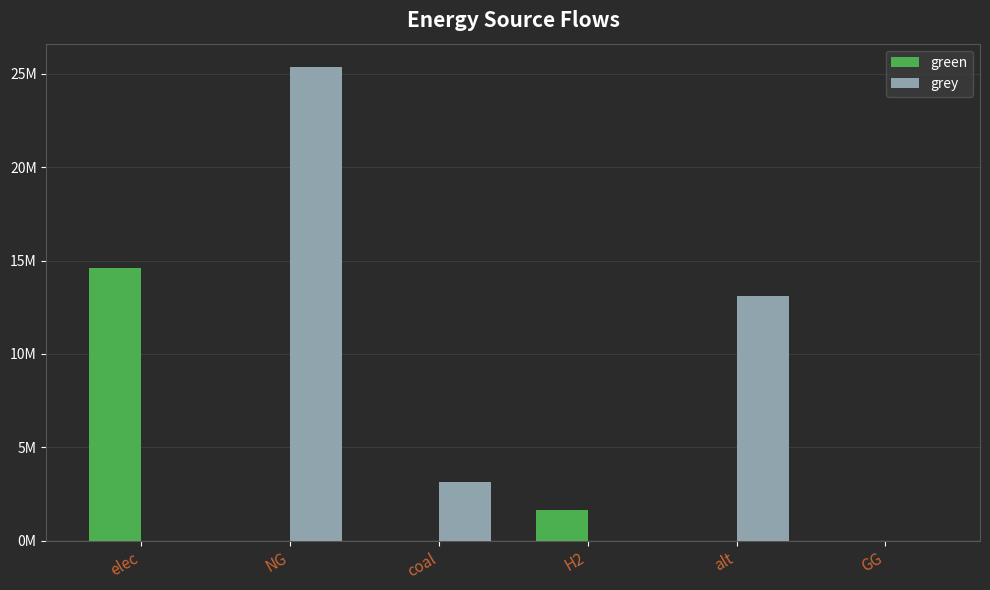

What is the label of the 1st bar from the left?

elec